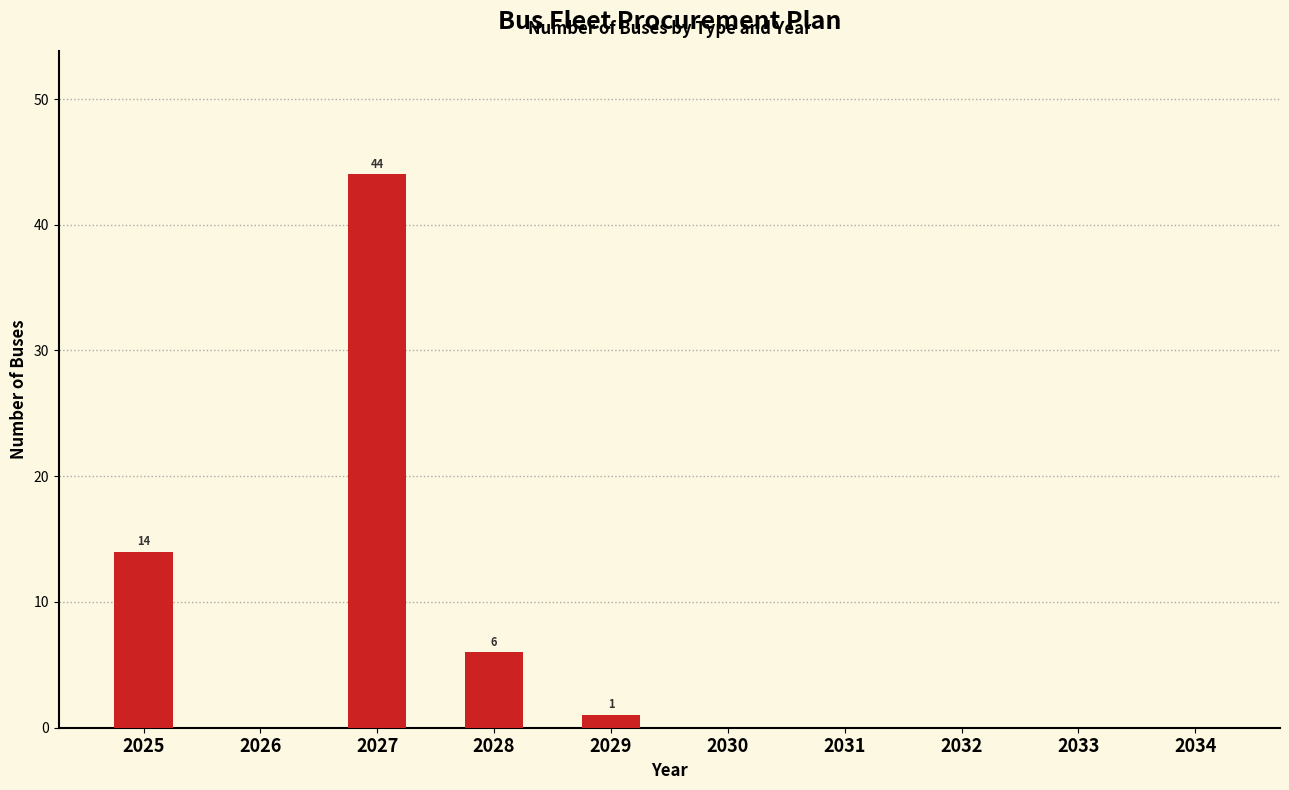

Which label corresponds to the largest value in the chart?

2027